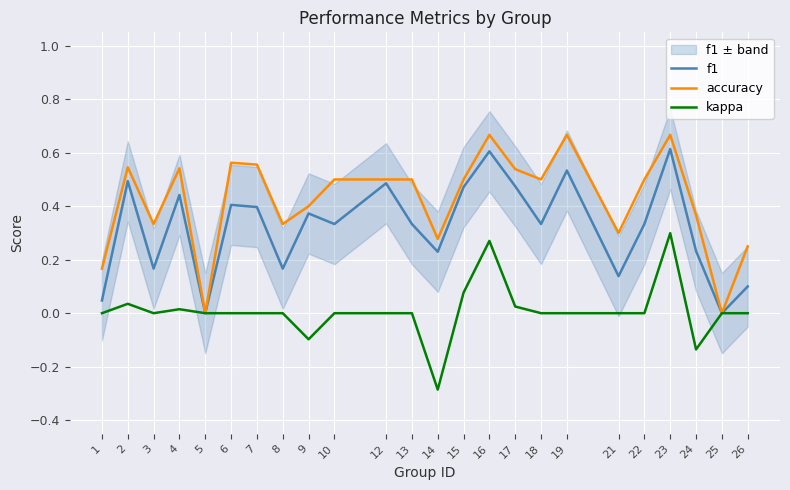

Which category has the lowest value in the kappa series?

14